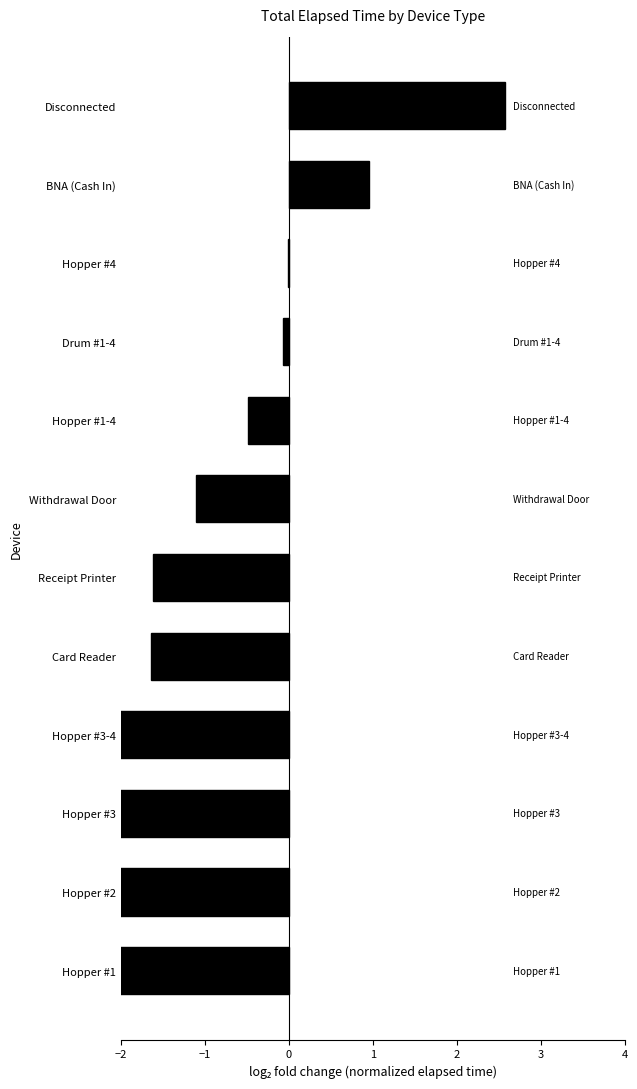

Does the chart contain any negative values?

Yes